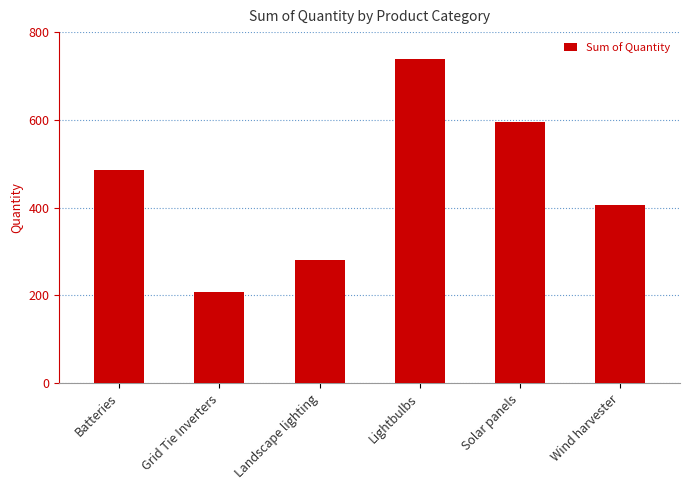

Between Landscape lighting and Grid Tie Inverters, which is larger?

Landscape lighting